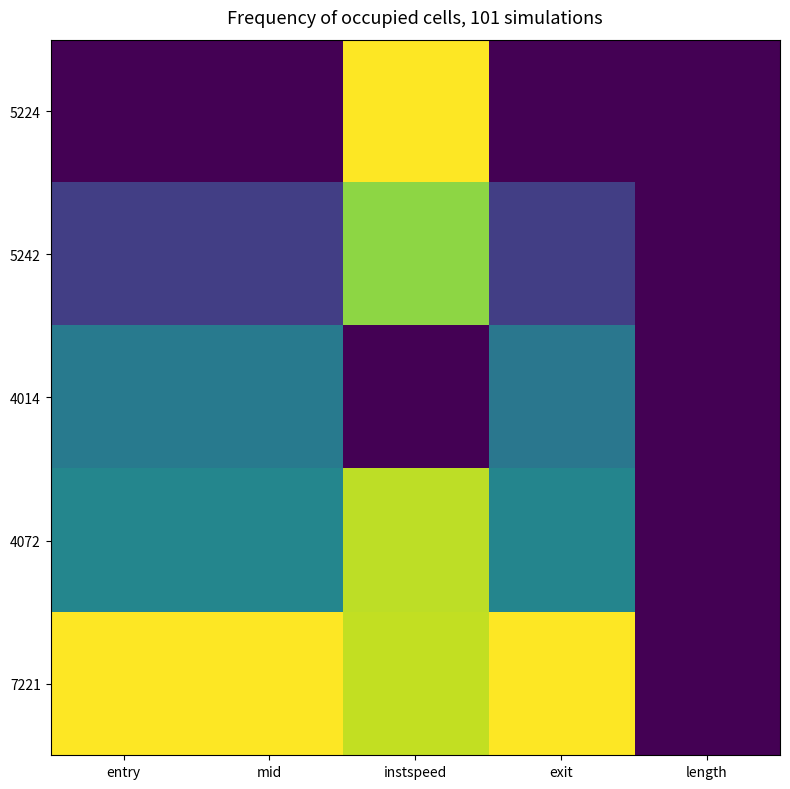

Rank the series at instspeed from lowest to highest value.

4014, 5242, 4072, 7221, 5224